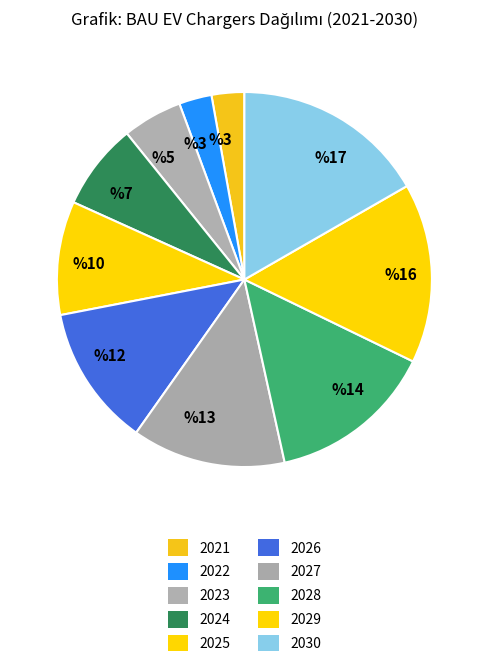

Does 2023 represent more than half of the total?

No